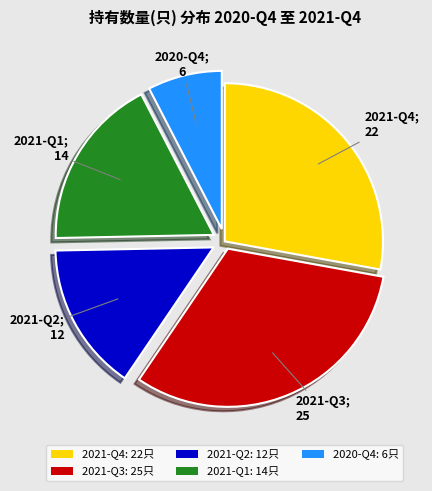

Approximately how many times larger is the value at 2021-Q2 compared to 2021-Q1?

0.9